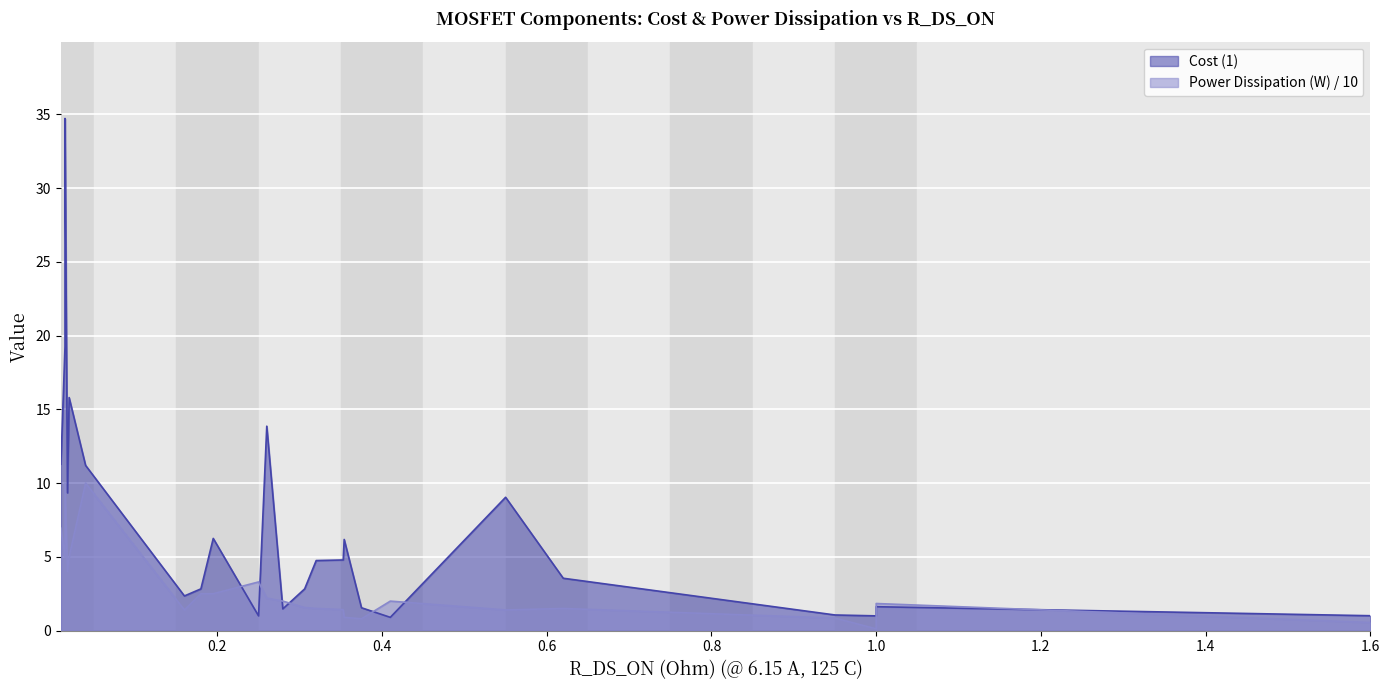

True or false: Cost (1) has a value of 19.8 at 0.01.

False